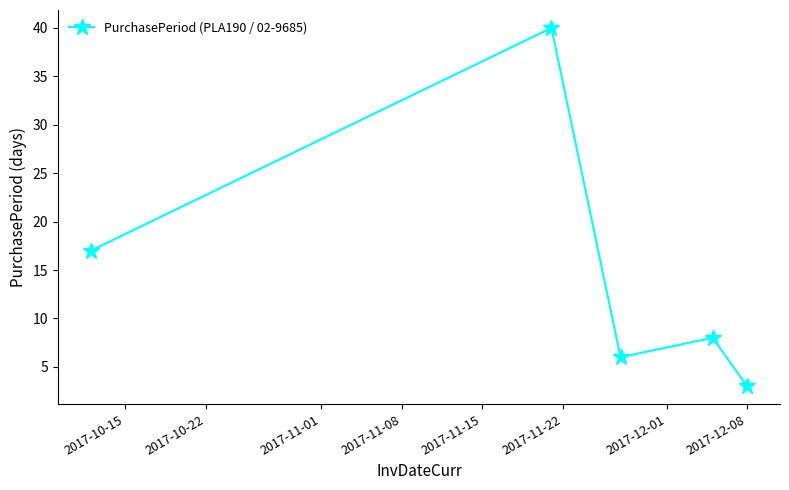

How many interior local valleys (lower than both neighbors) does the data have?

1